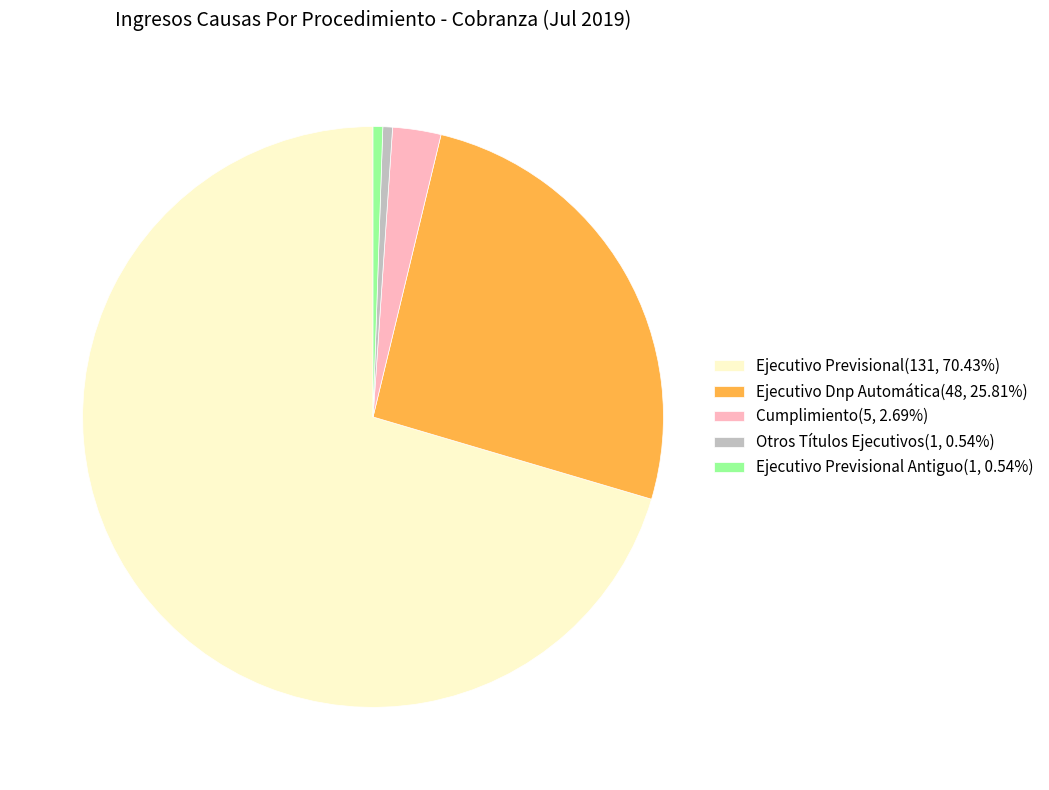

Do Cumplimiento(5, 2.69%) and Ejecutivo Previsional(131, 70.43%) together represent more than half of the pie?

Yes